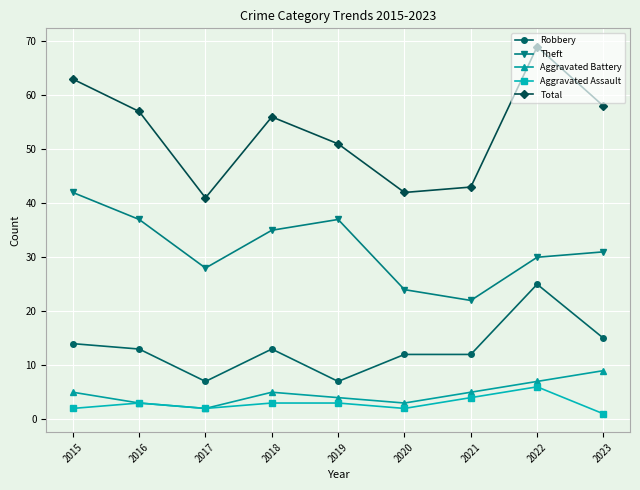

How many distinct data groups are displayed?

5